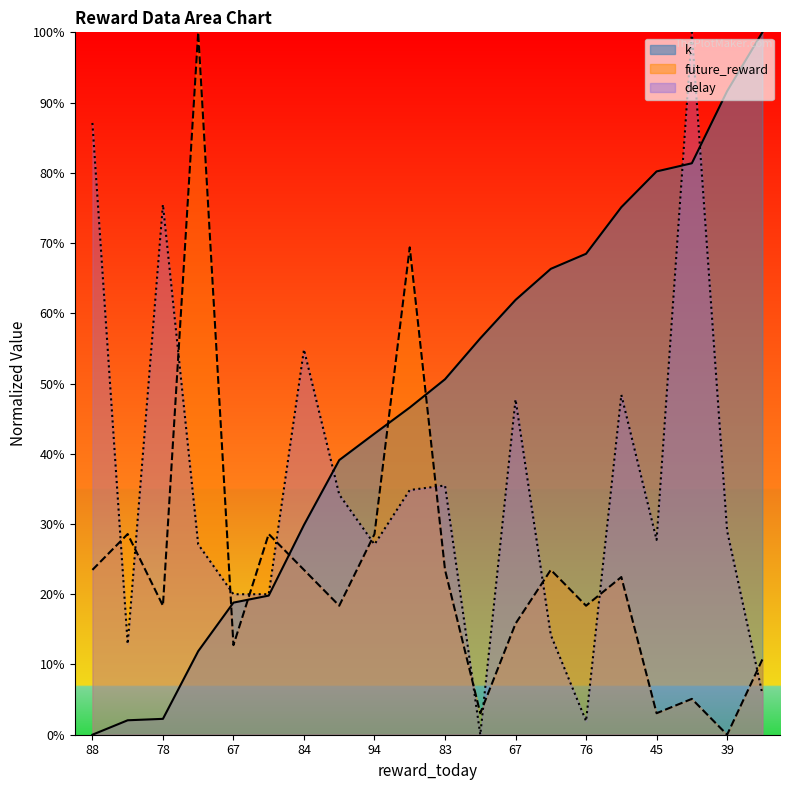

True or false: k and delay cross at least once.

True